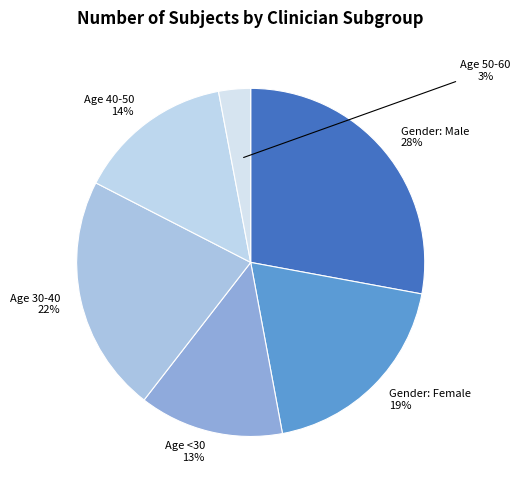

To the nearest percent, what is the combined percentage of Gender: Male and Gender: Female?

47%